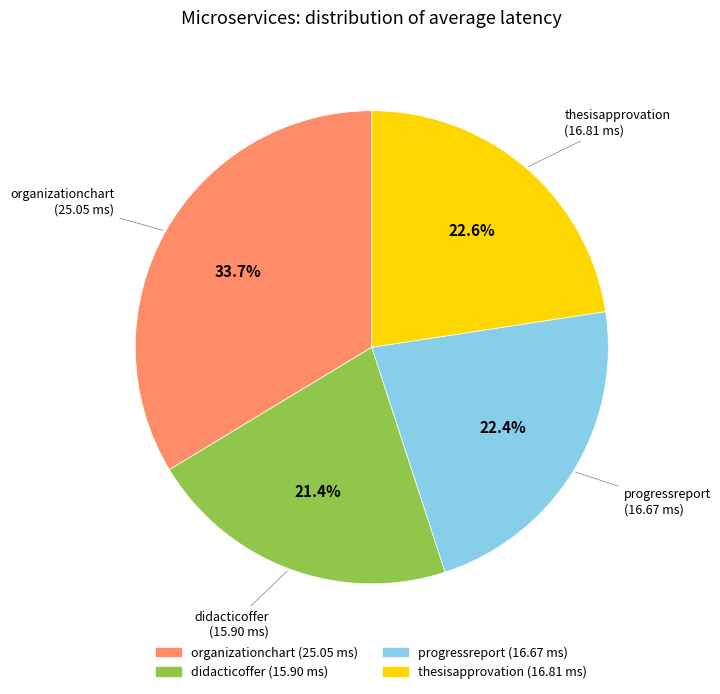

The progressreport slice represents 30% of the pie. True or false?

False